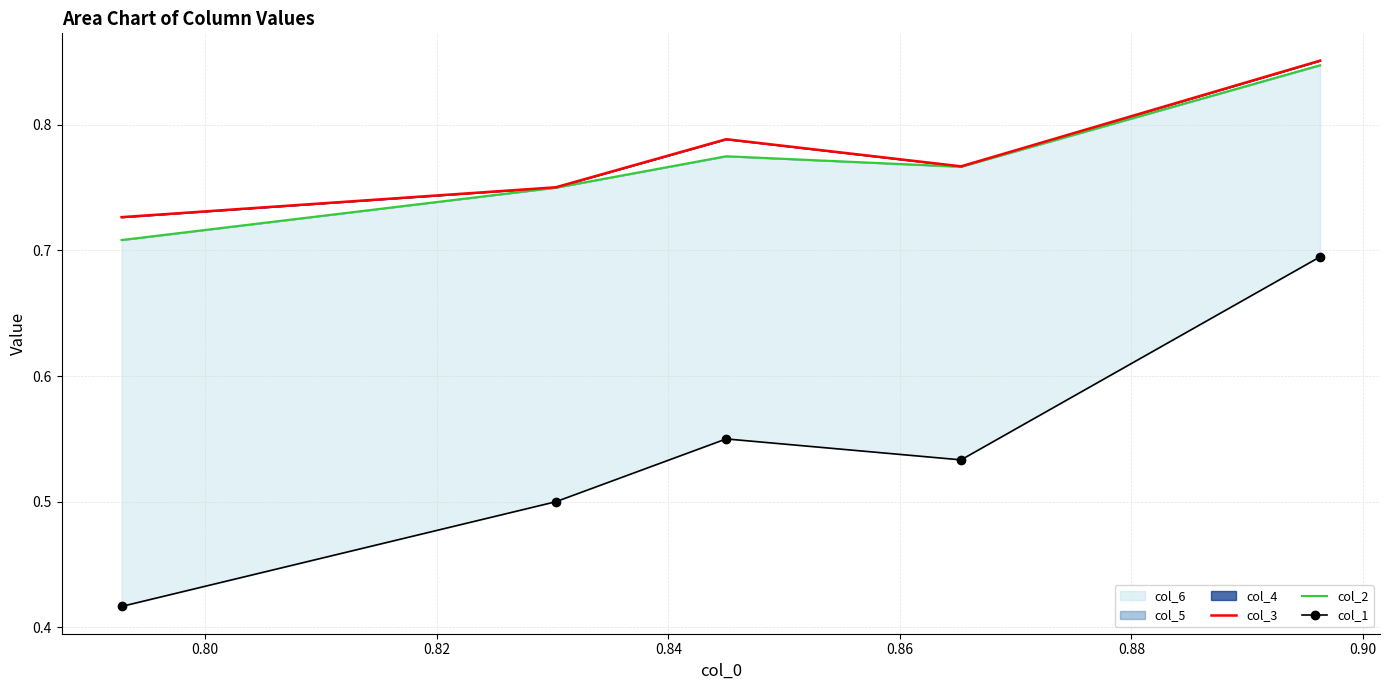

Is the value of col_2 at 0.82 greater than the value of col_1 at 0.80?

Yes